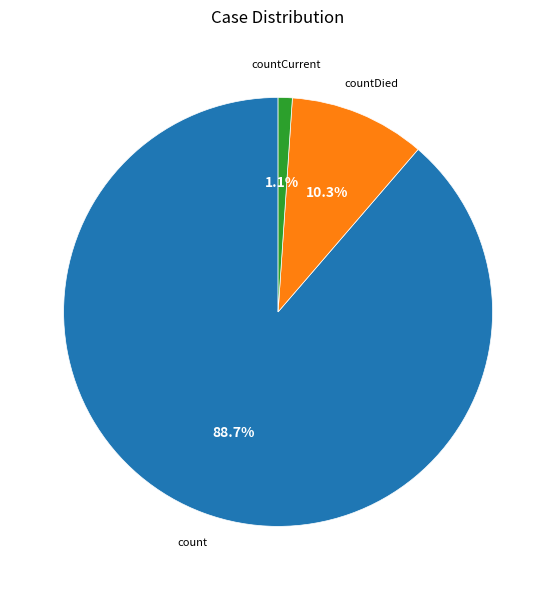

To the nearest percent, what is the difference between the largest and smallest slice percentages?

88%